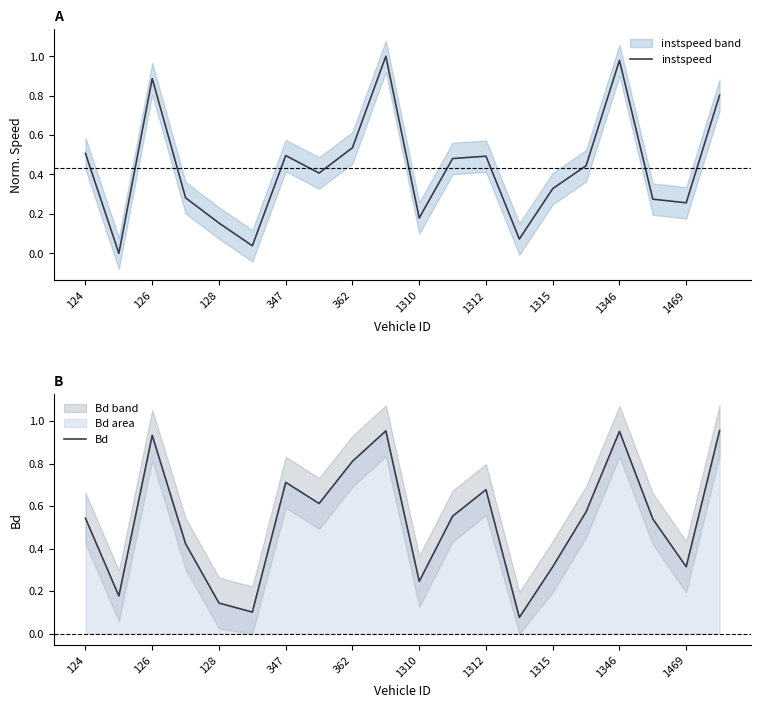

The value of Bd at 15 is 0.6. True or false?

True